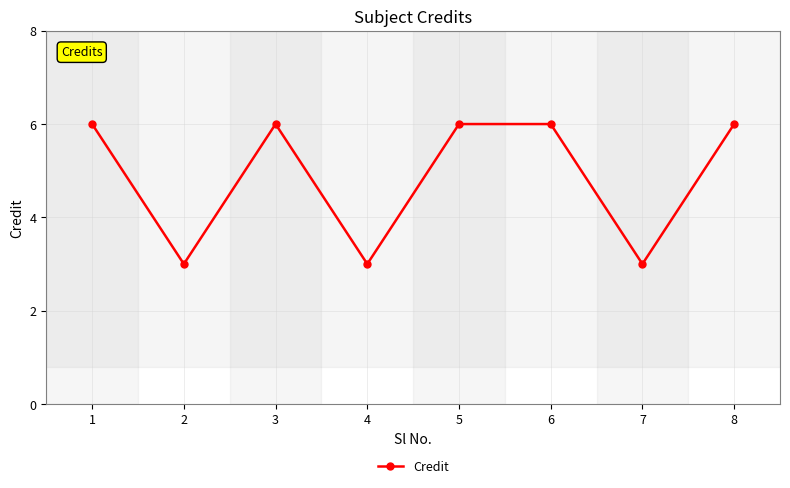

Reading left to right, list all the values displayed in this chart.

6	3	6	3	6	6	3	6